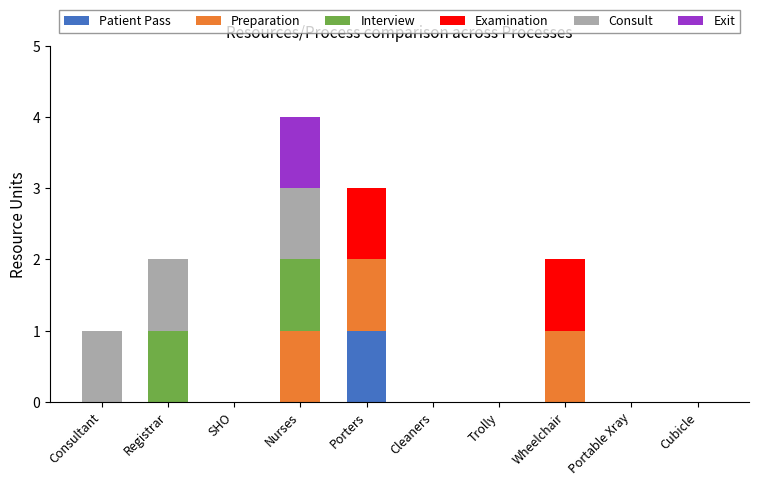

Which category has the highest value in the Patient Pass series?

Porters